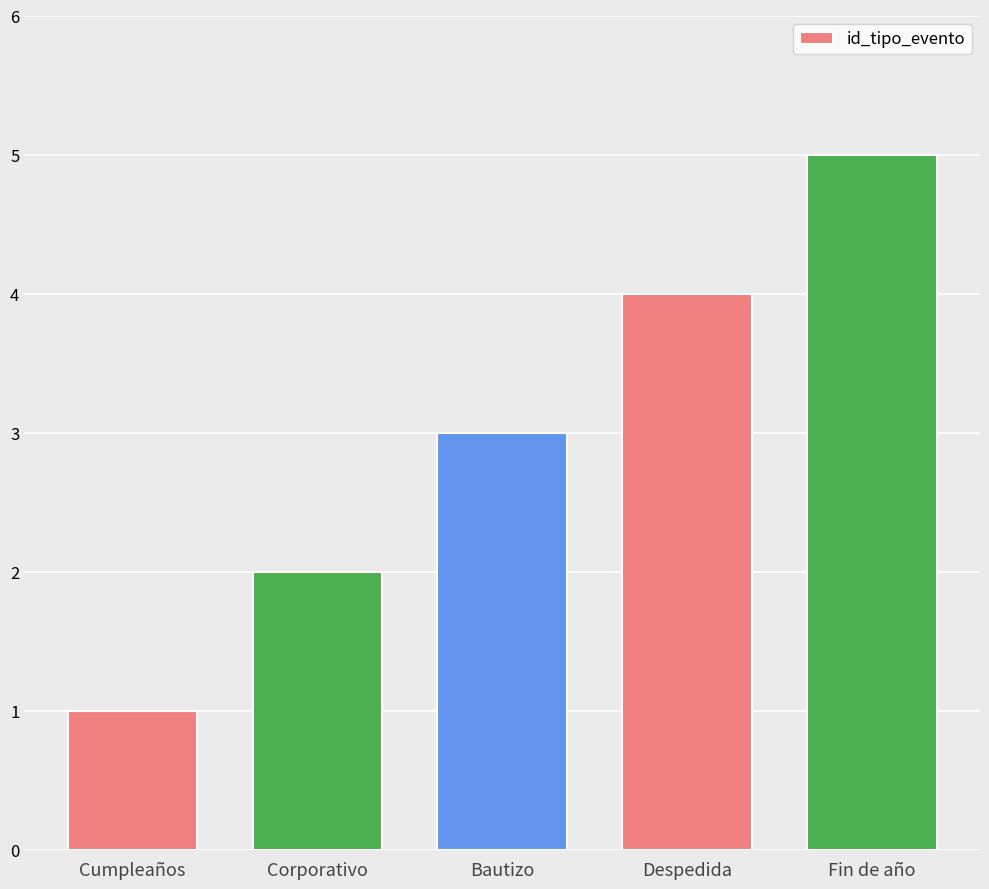

The chart shows a value of 2 at Bautizo. True or false?

False